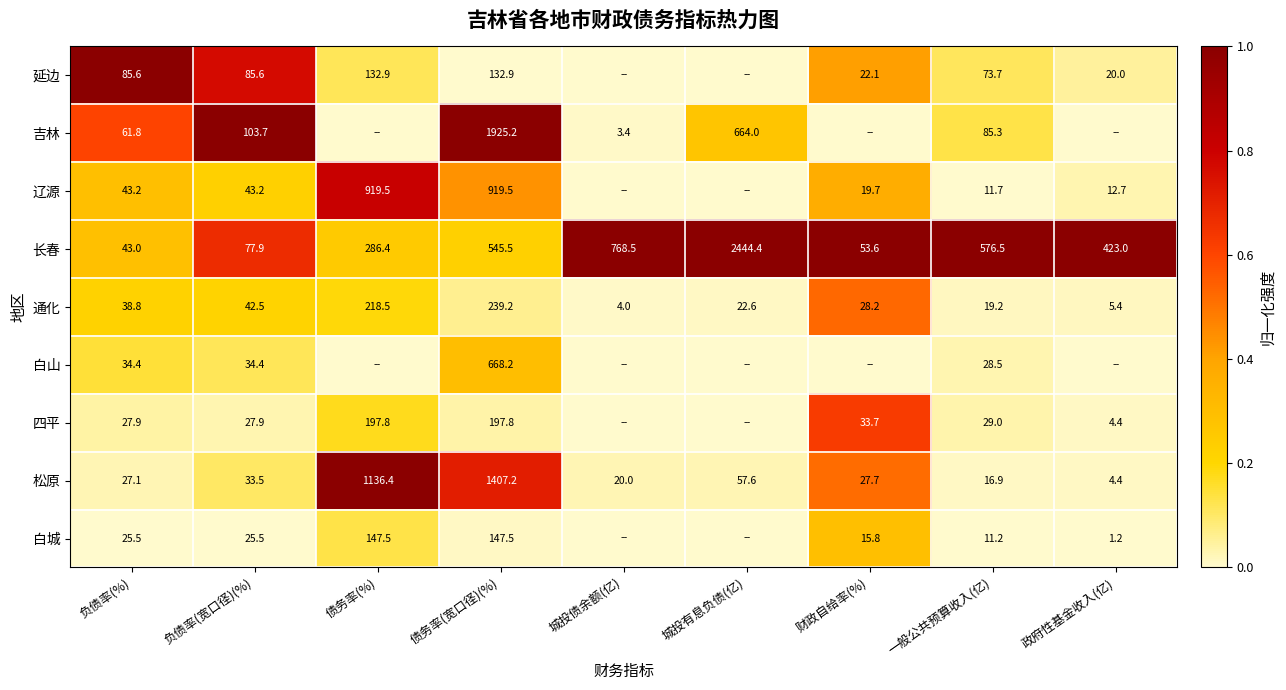

How many values in the 通化 series exceed 28?

5